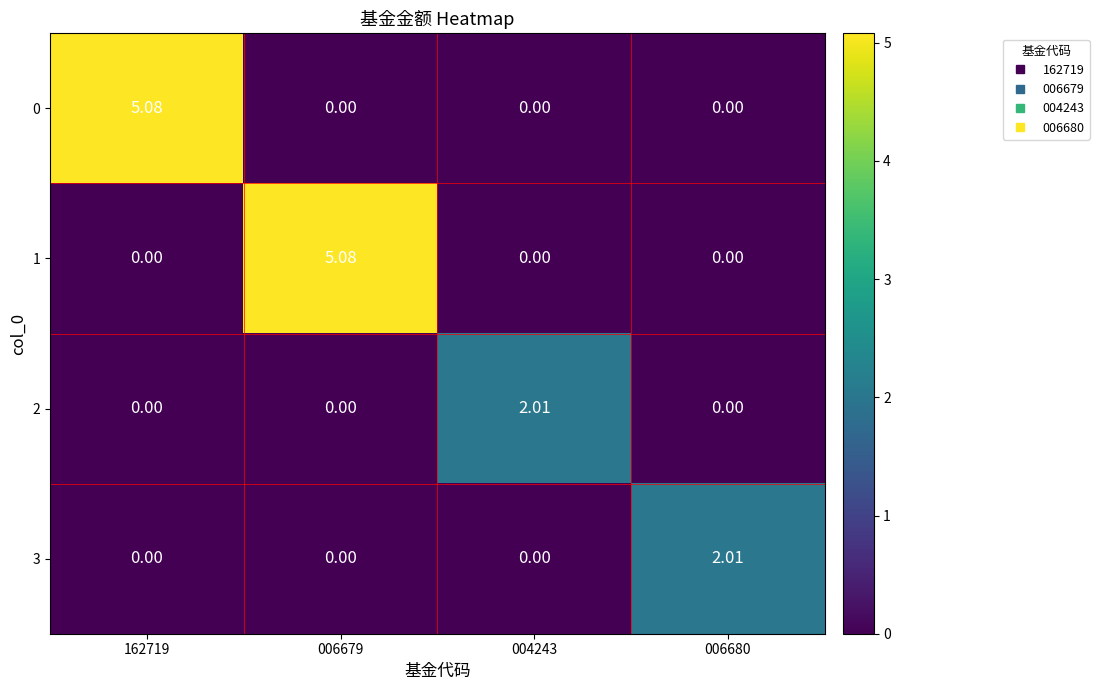

At which category is the sum across all series the highest?

162719